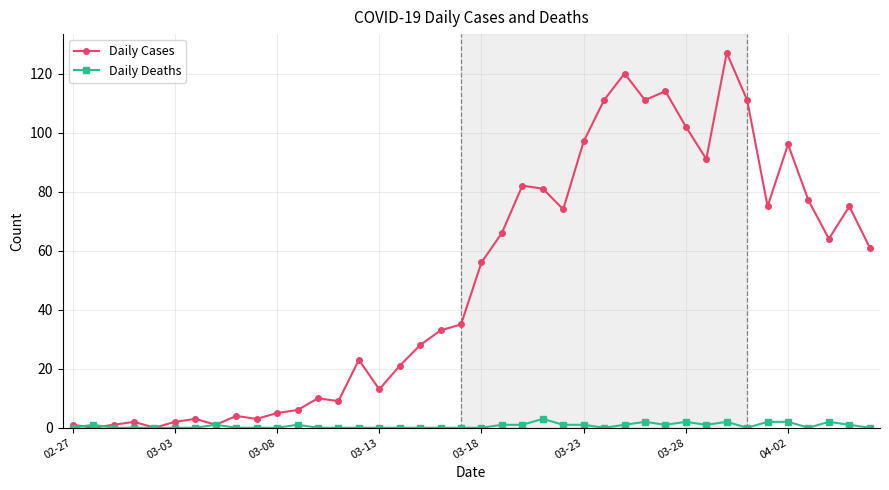

What is the average value of the Daily Cases series?

50